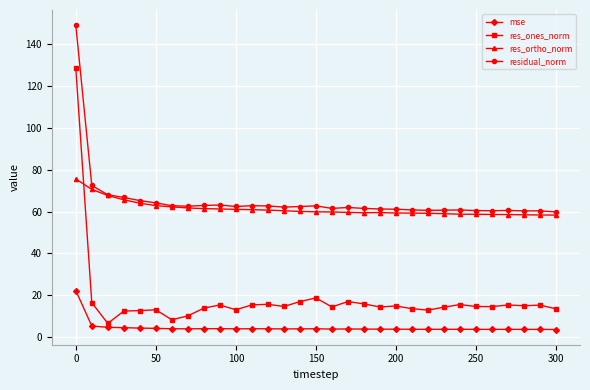

Which series has the widest spread of values?

res_ones_norm